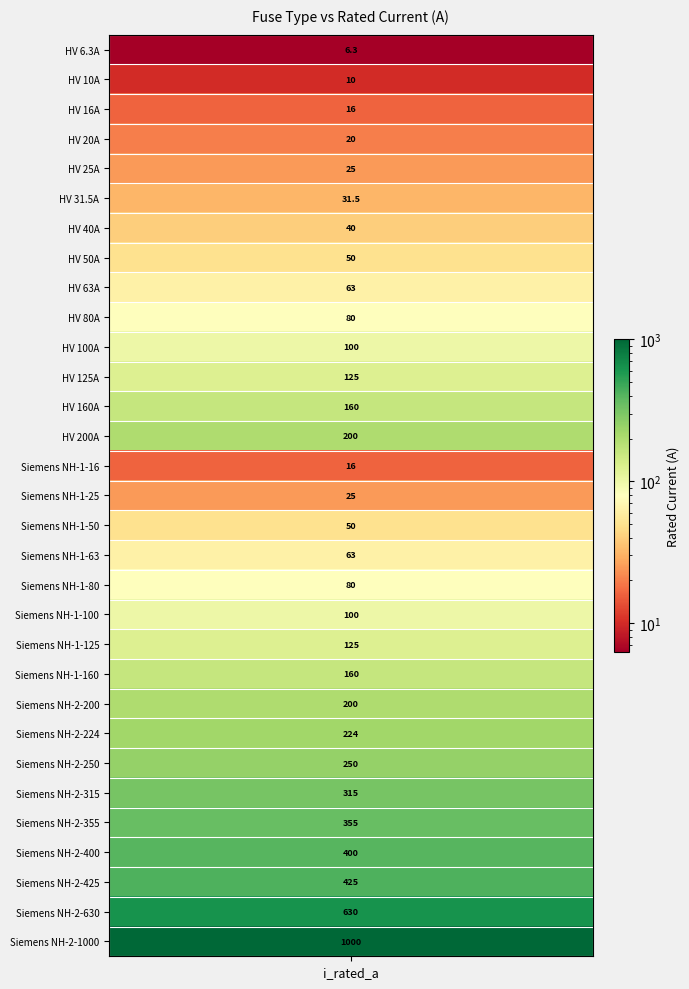

What is the smallest value displayed?

6.3